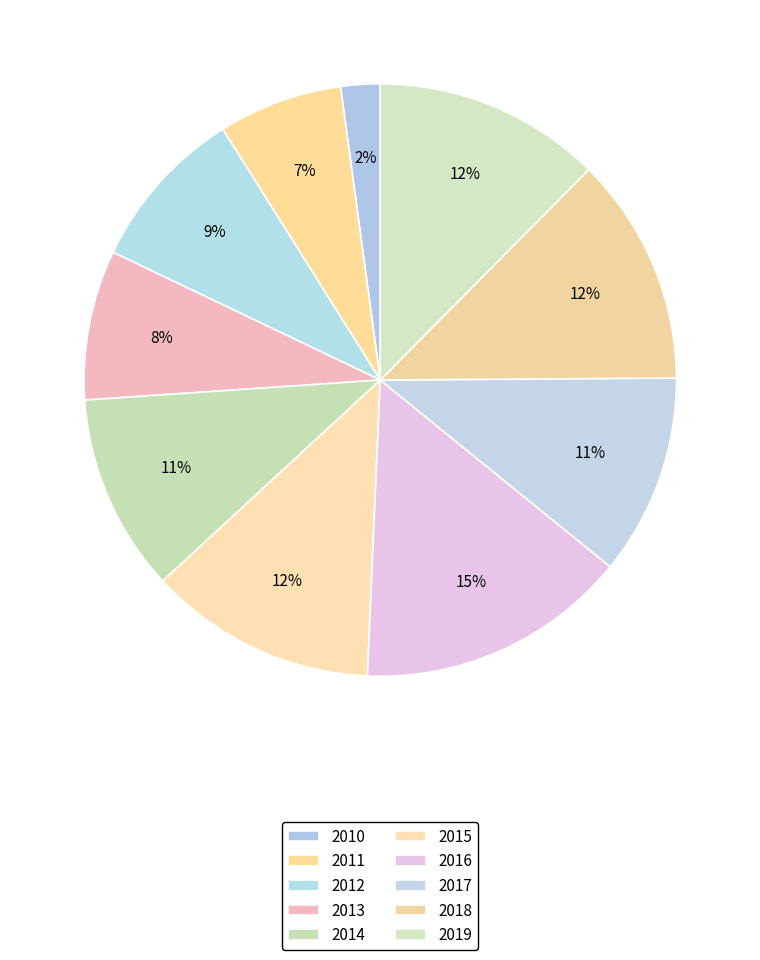

Count the number of slices in the pie.

10